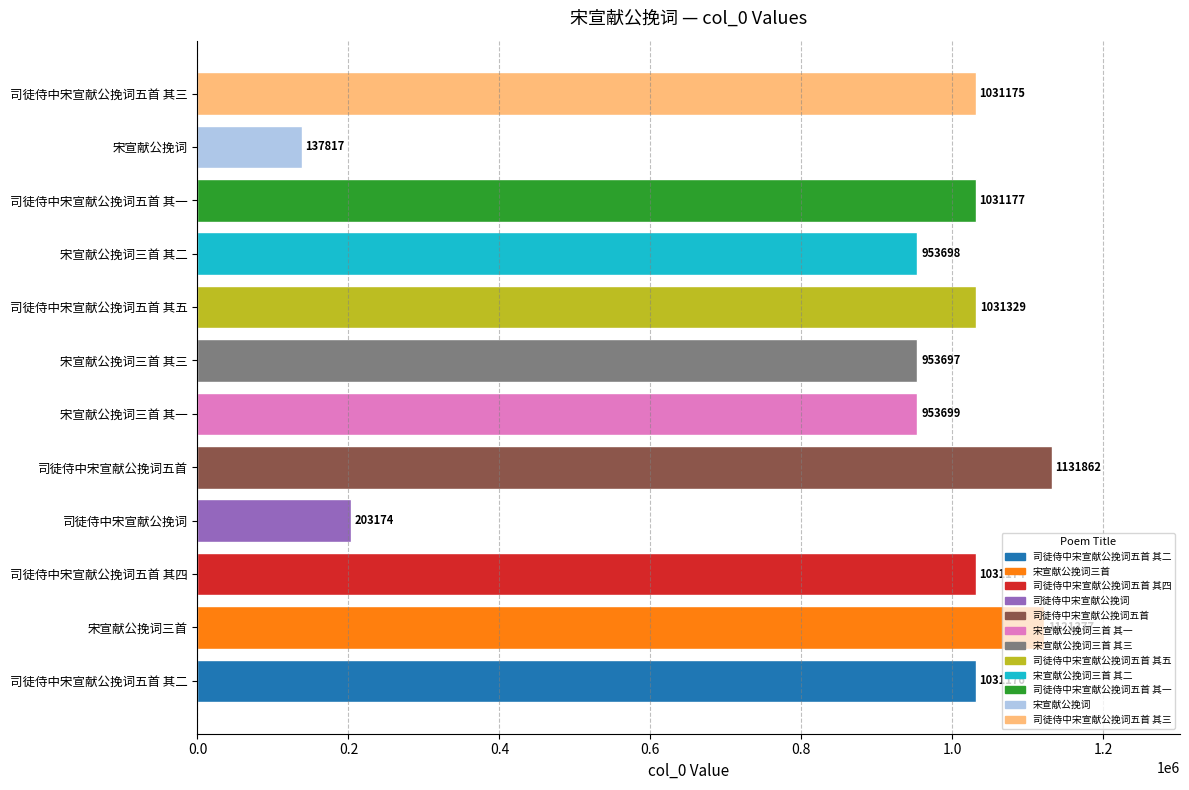

At which category does the chart reach its minimum across all series?

宋宣献公挽词